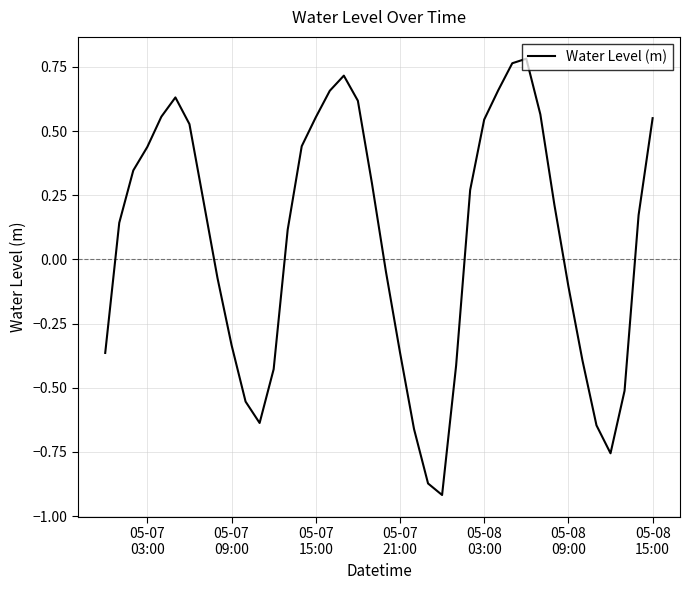

What is the difference between the maximum and minimum values?

1.7